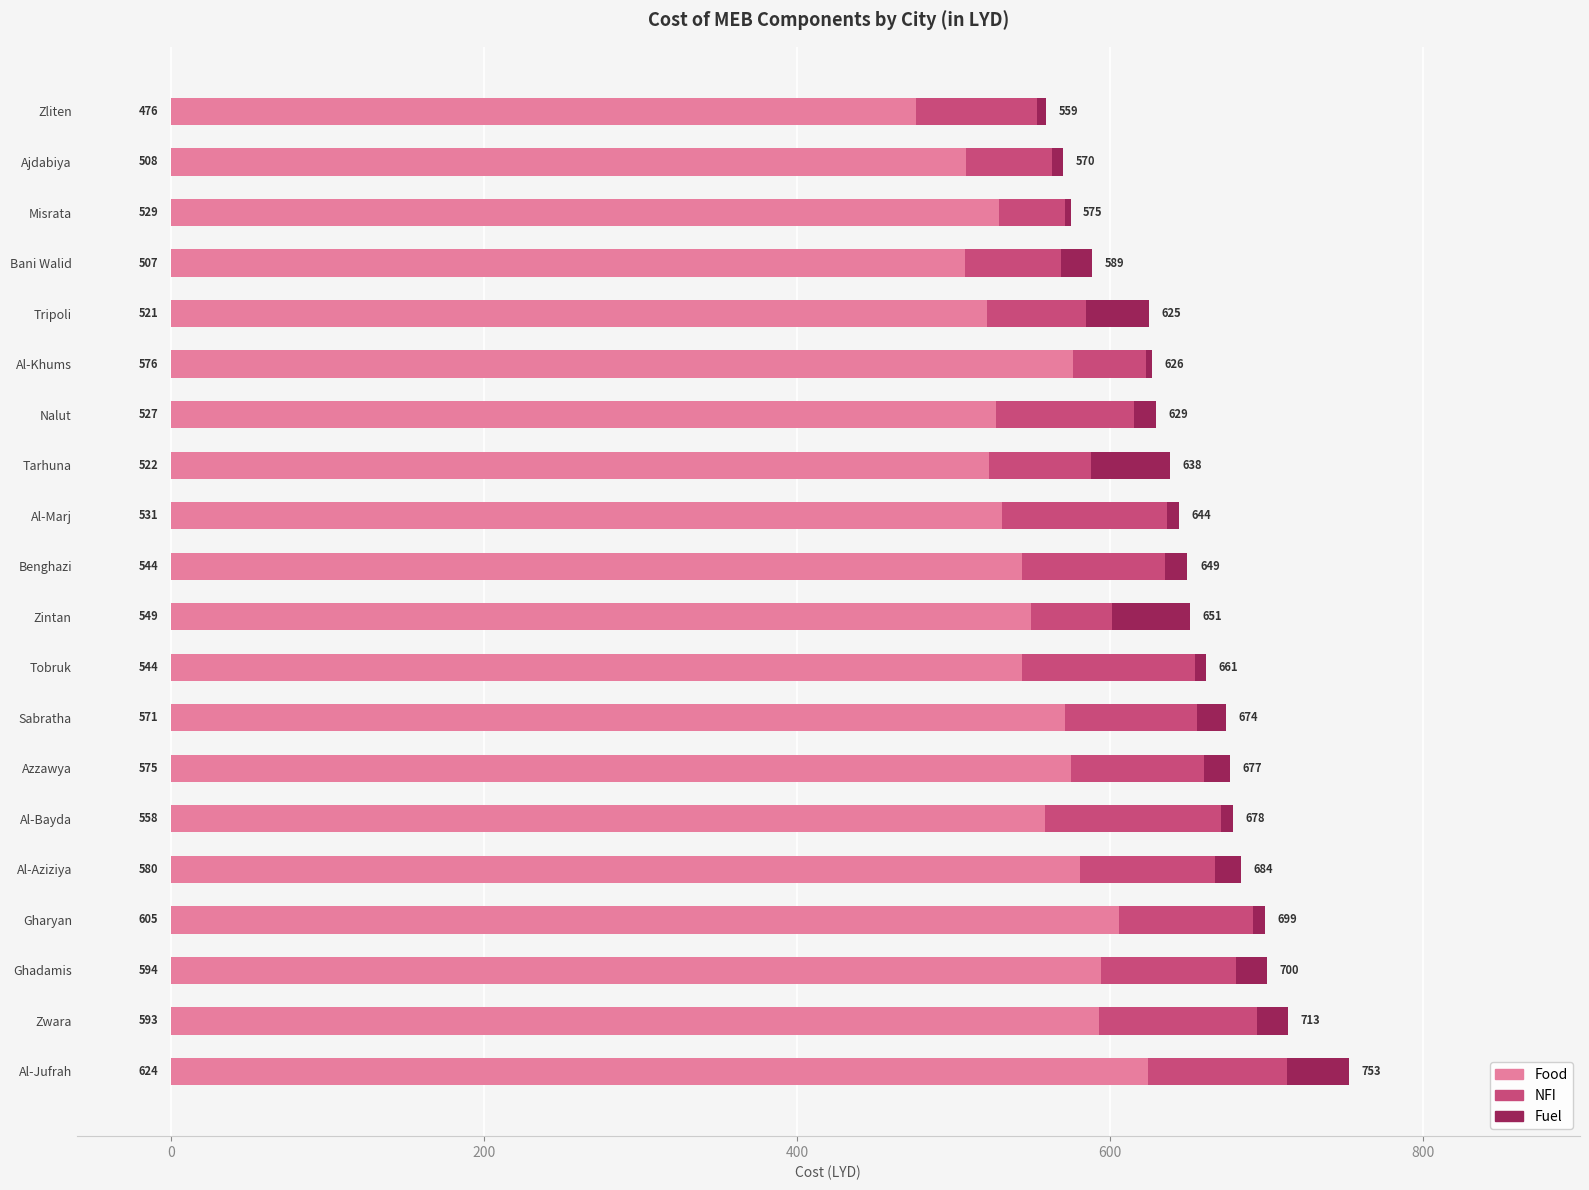

Which category has the lowest value in the Food series?

Zliten